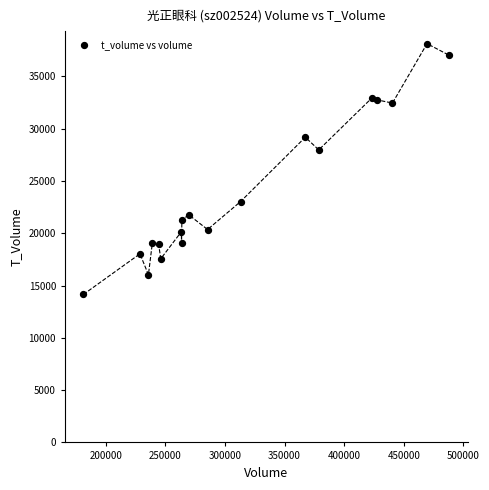

What Y value in the scatter plot is closest to 26145?

27979